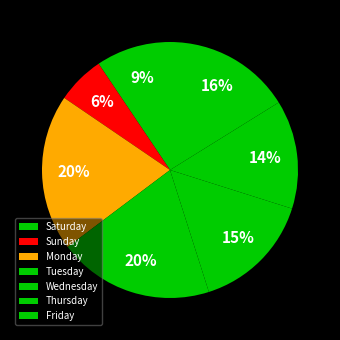

What percentage is the Monday slice, to the nearest percent?

20%